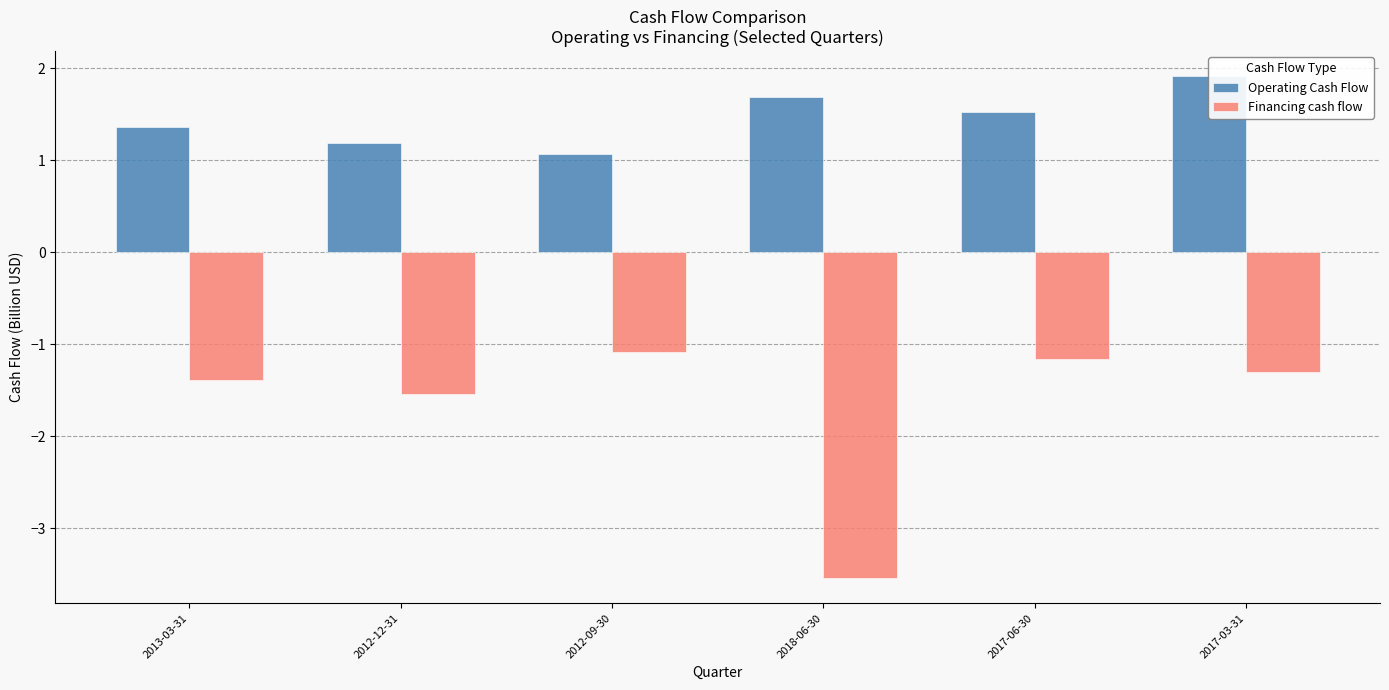

What is the average value of the Operating Cash Flow series?

1.5